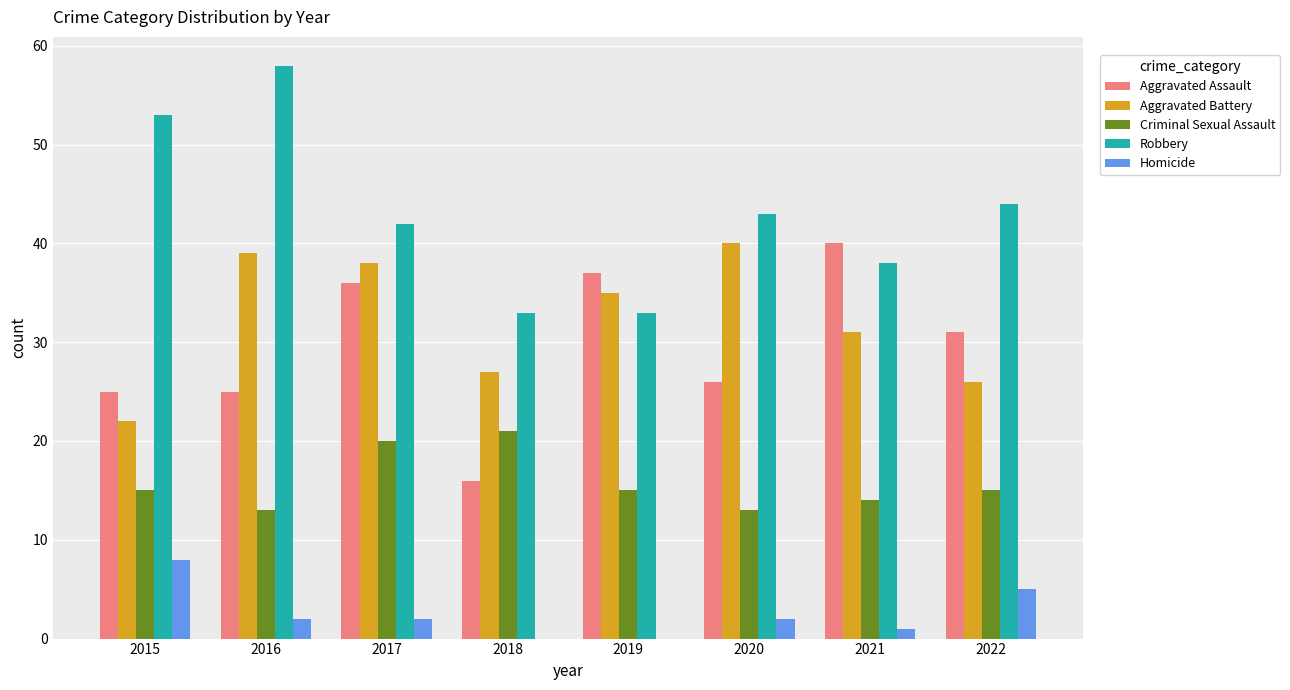

What is the total value across all series at 2019?

120